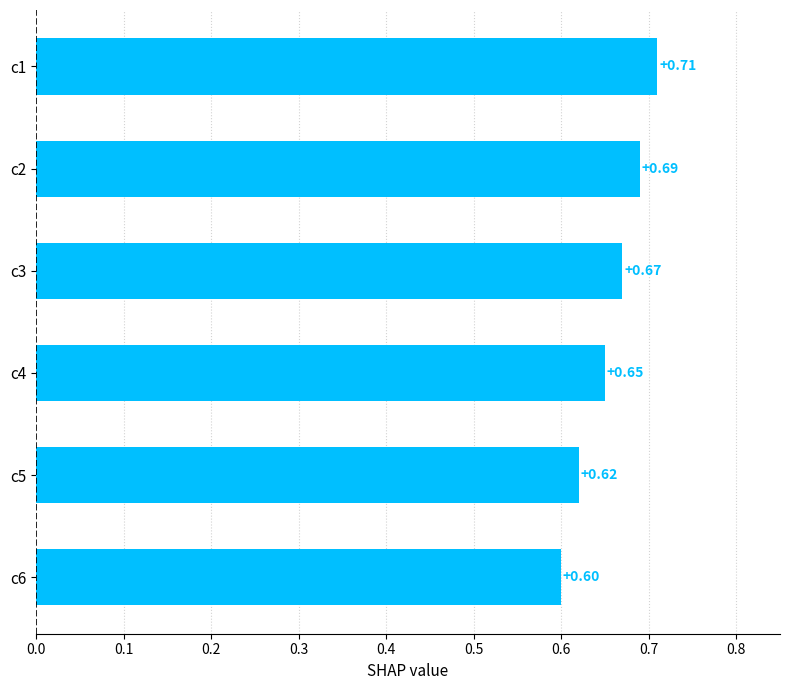

Which has a higher value, c1 or c6?

c1